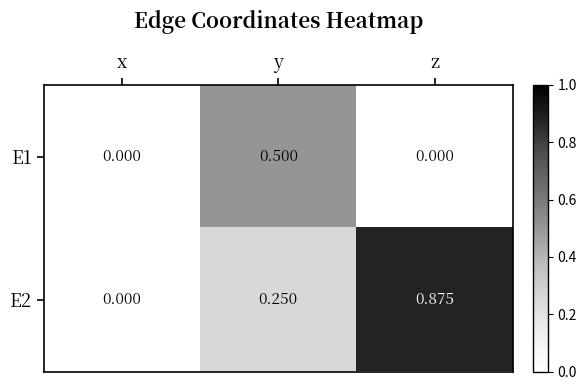

Is the value of E1 at y greater than the value of E2 at z?

No